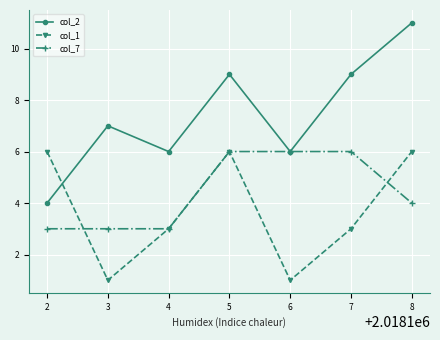

How many series are shown in this chart?

3